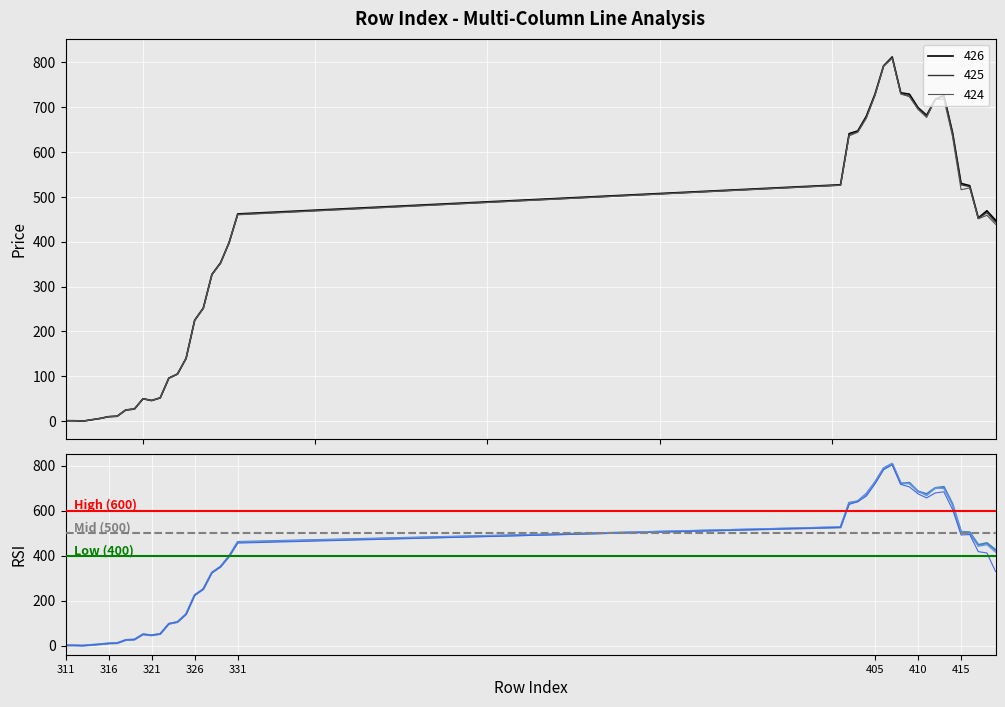

What is the maximum value for 425?

810